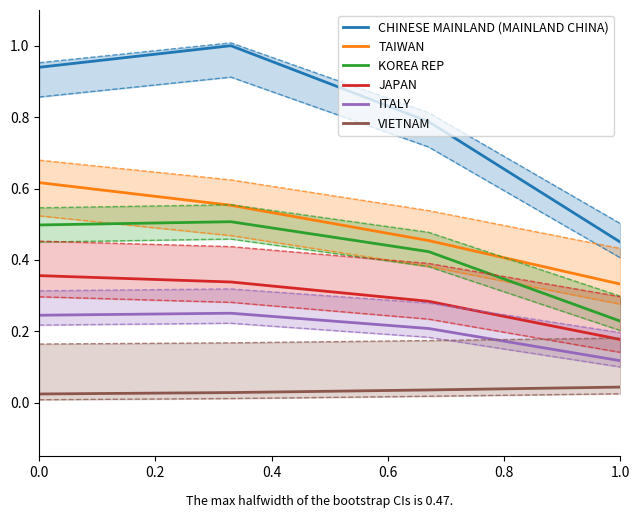

True or false: KOREA REP and ITALY intersect in this chart.

False